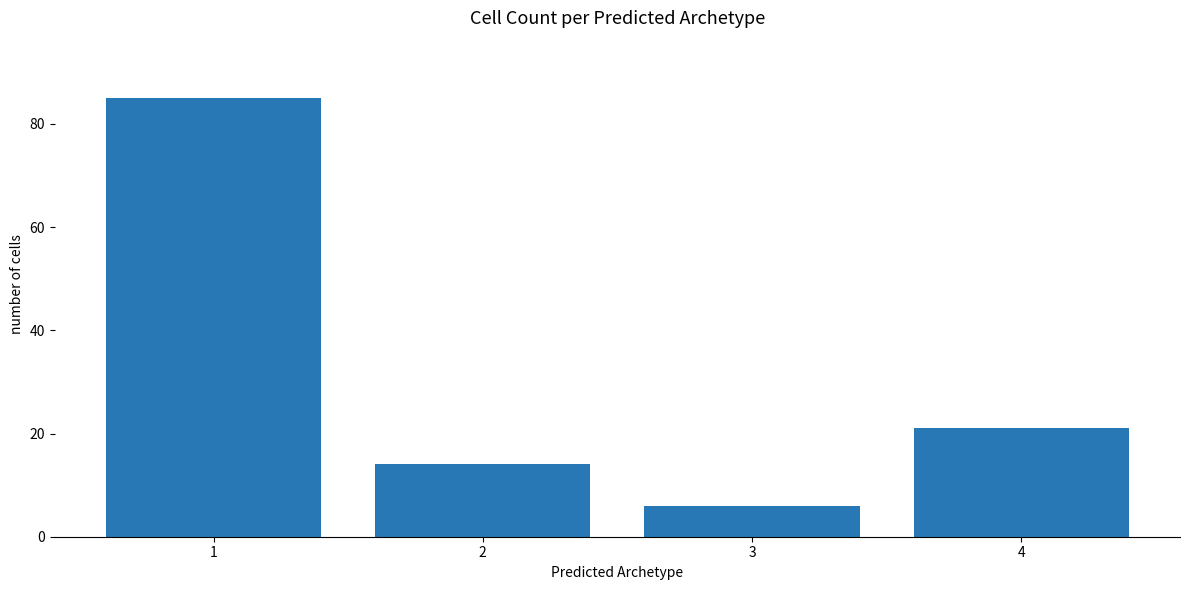

List the labels in order of value, largest first.

1, 4, 2, 3